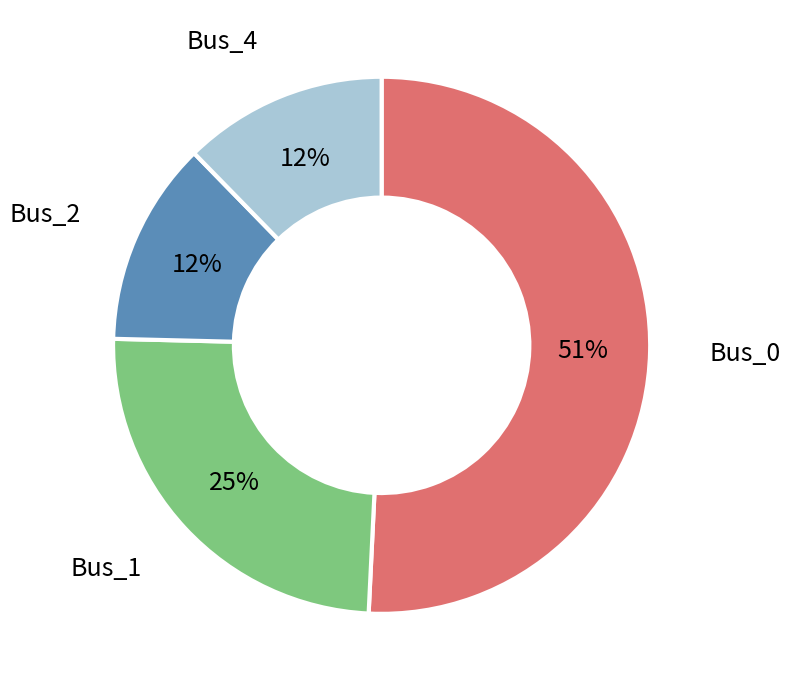

To the nearest percent, what is the combined percentage of Bus_2 and Bus_1?

37%